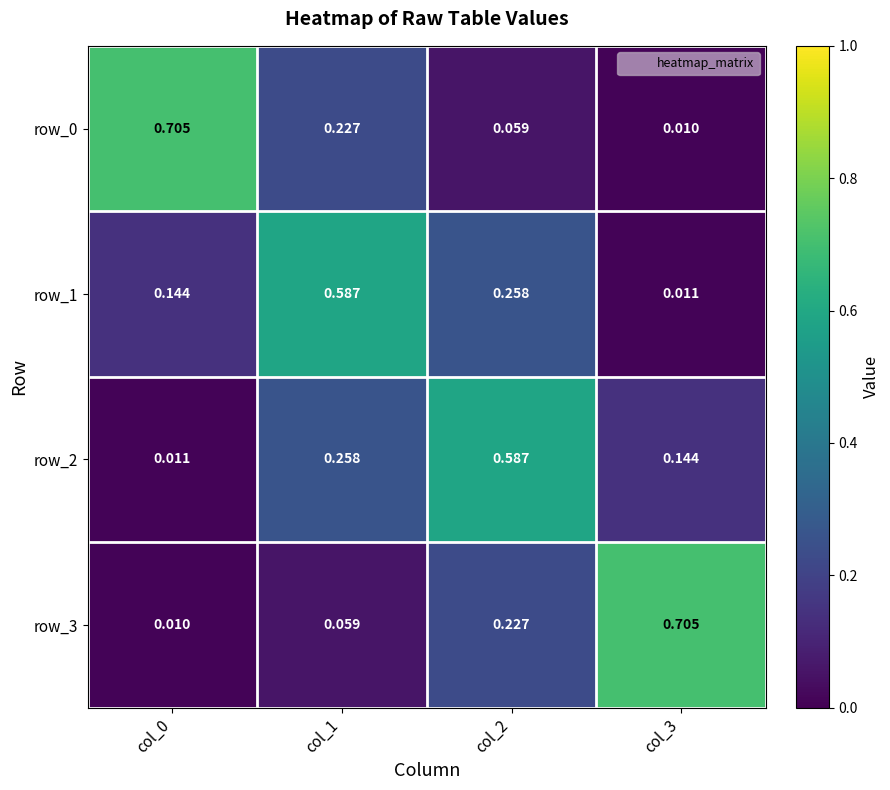

True or false: row_0 has a value of 0.2 at col_1.

True